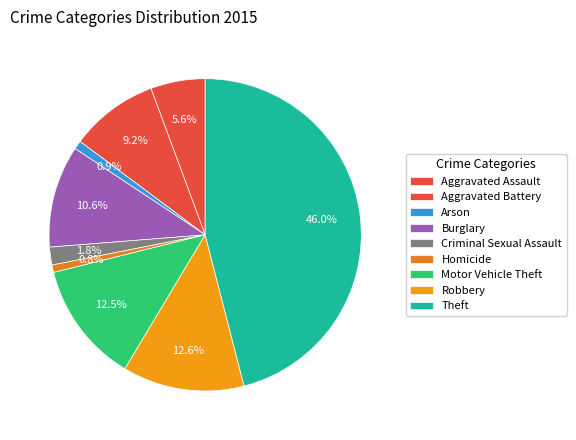

To the nearest percent, what is the difference between the Arson and Motor Vehicle Theft slice percentages?

12%